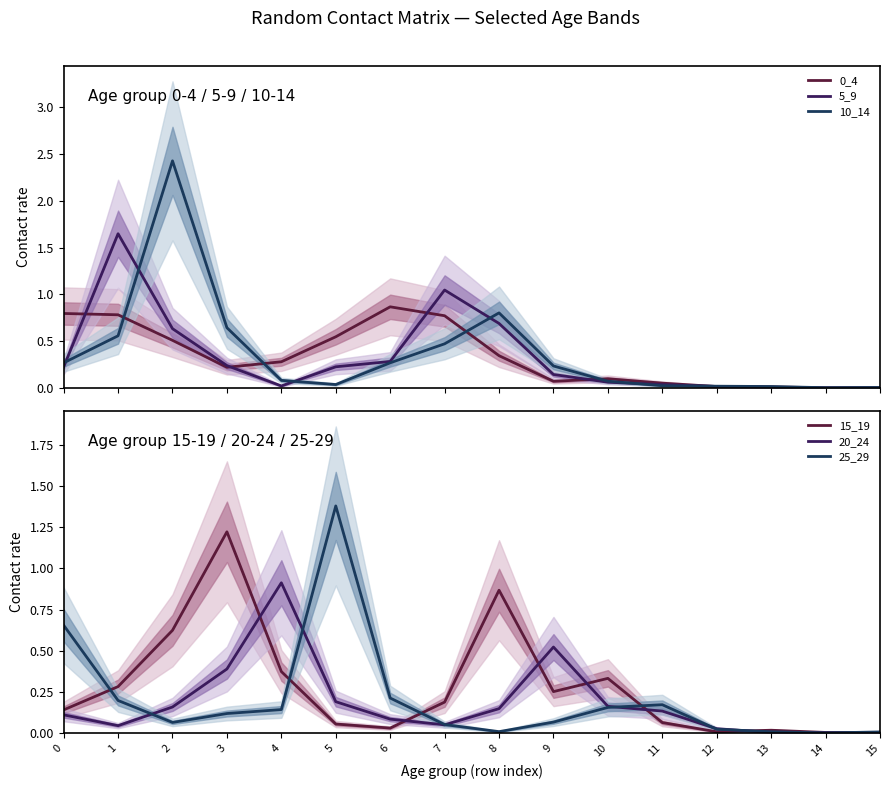

What is the difference between the maximum and second lowest values in the 20_24 series?

0.9